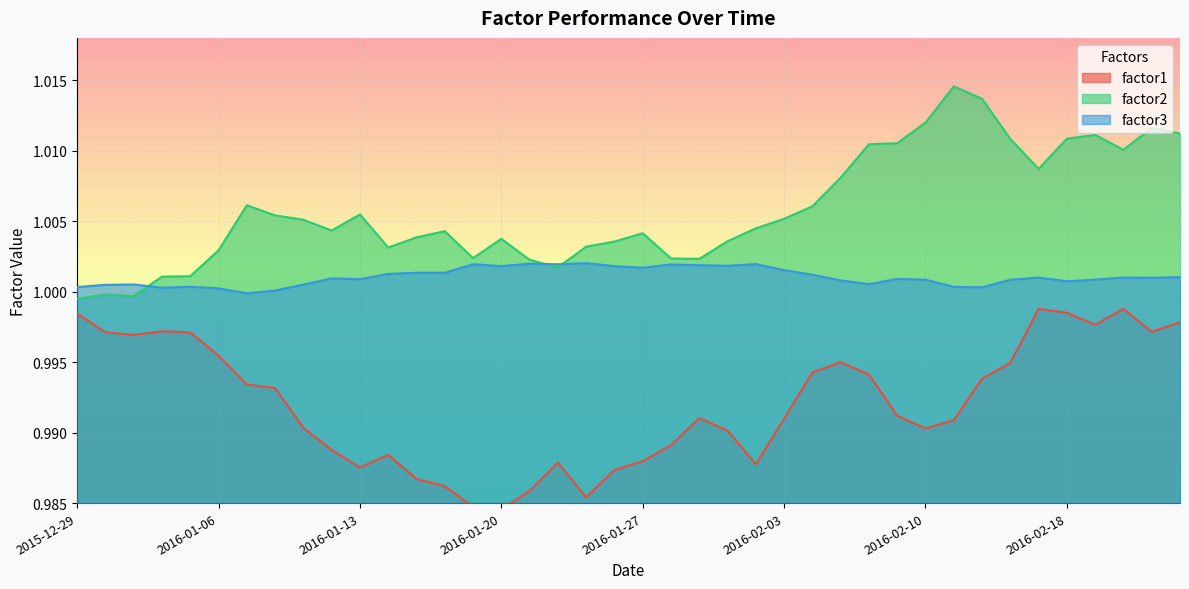

Between 2016-01-15 and 2016-02-22, which series saw the biggest shift?

factor1